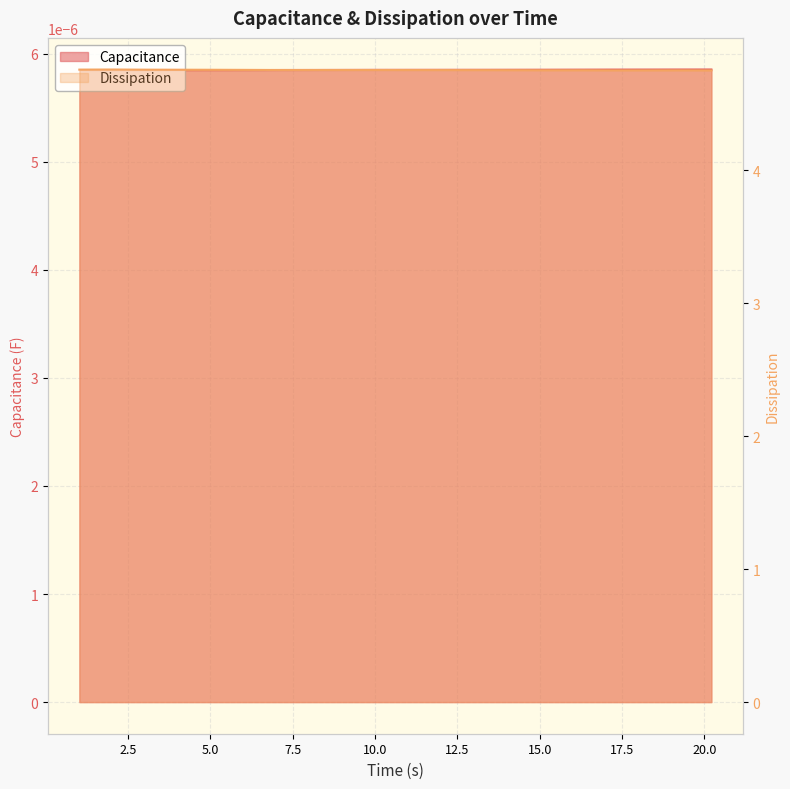

Where is the first local maximum?

2.5